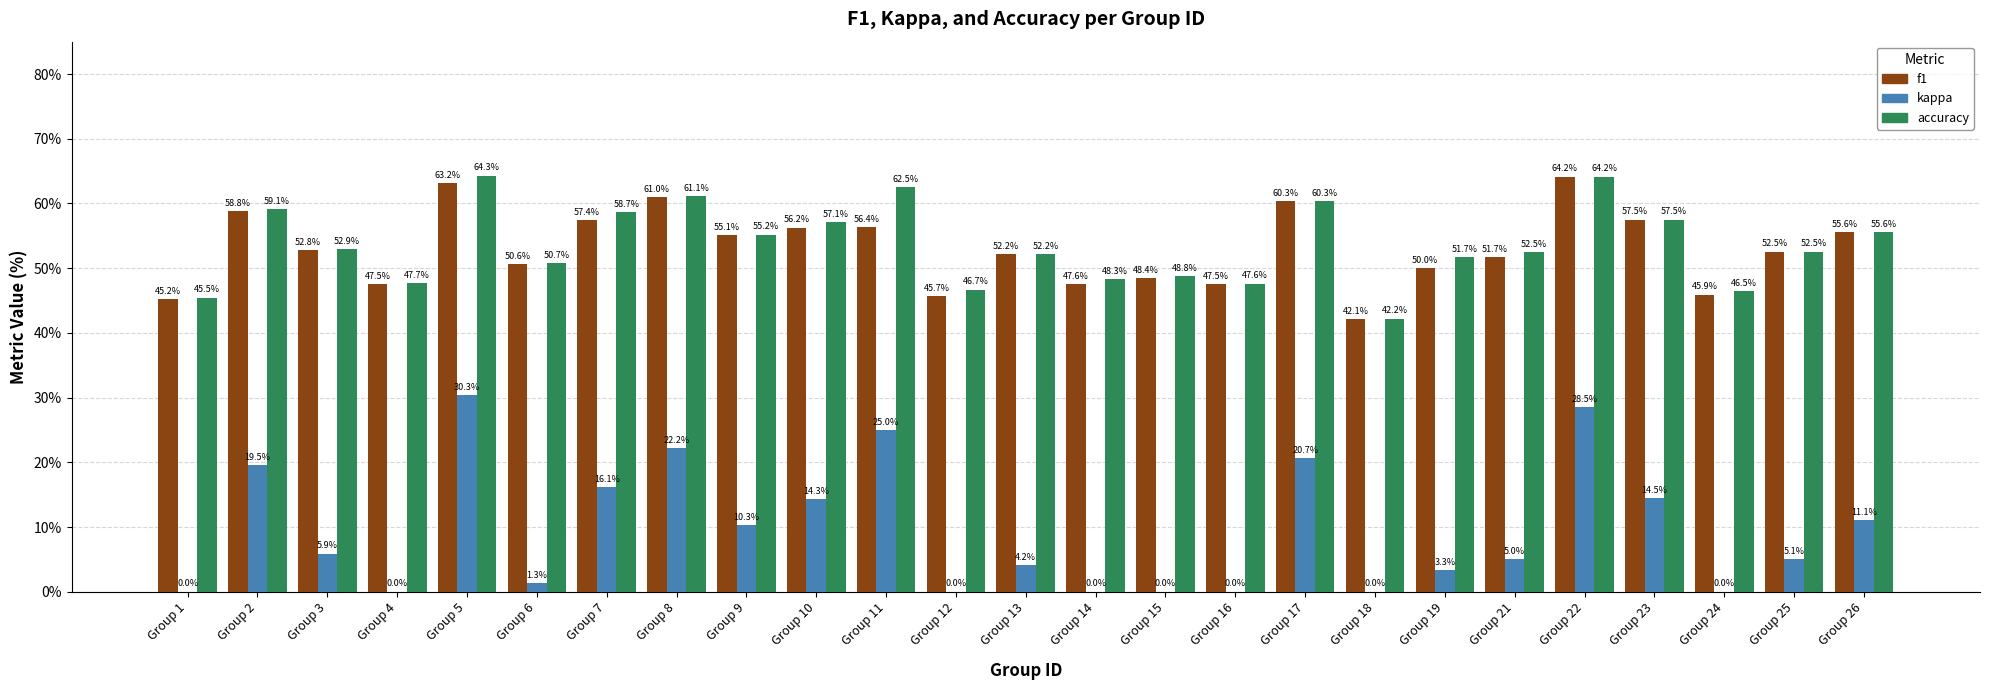

What are all the series names shown in the legend?

f1, kappa, accuracy